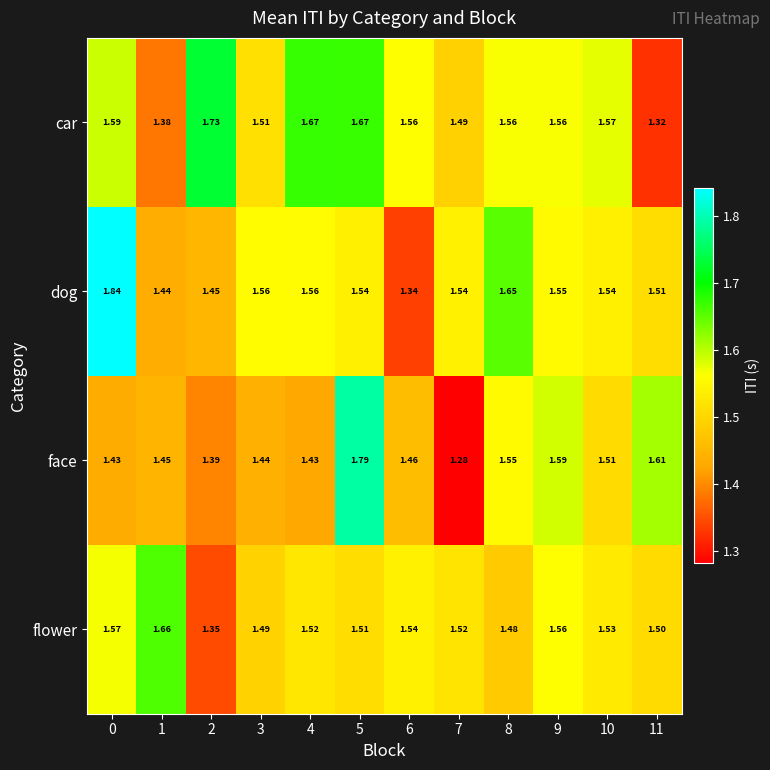

At 8, list the series in order from largest to smallest.

dog, car, face, flower